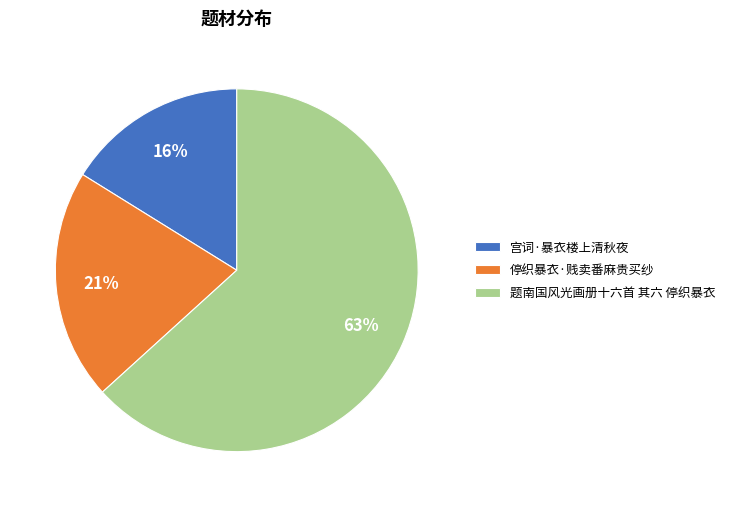

Between 停织暴衣·贱卖番麻贵买纱 and 题南国风光画册十六首 其六 停织暴衣, which is larger?

题南国风光画册十六首 其六 停织暴衣